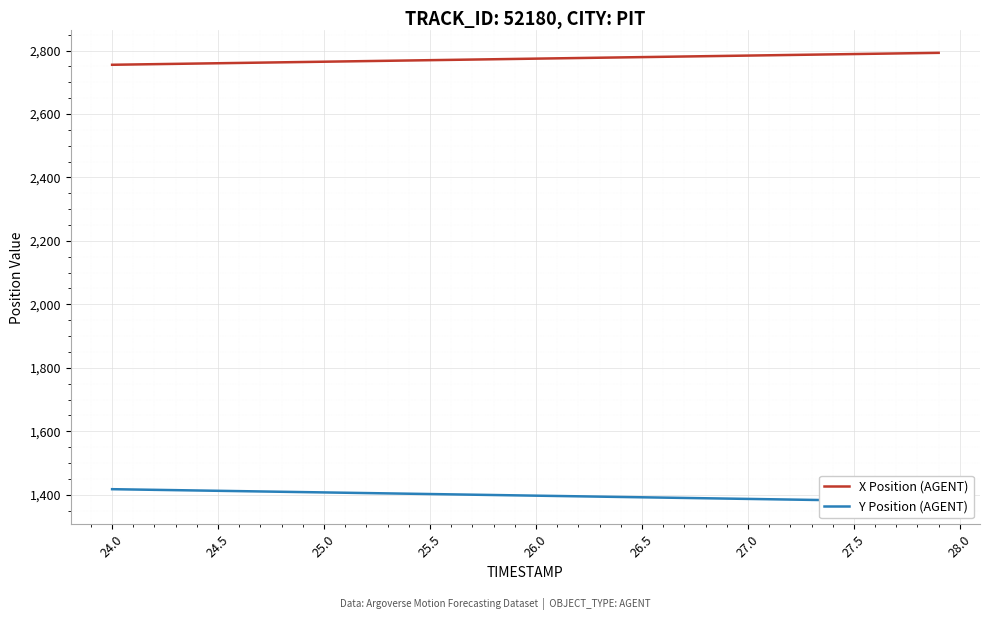

True or false: X Position (AGENT) and Y Position (AGENT) cross at least once.

False